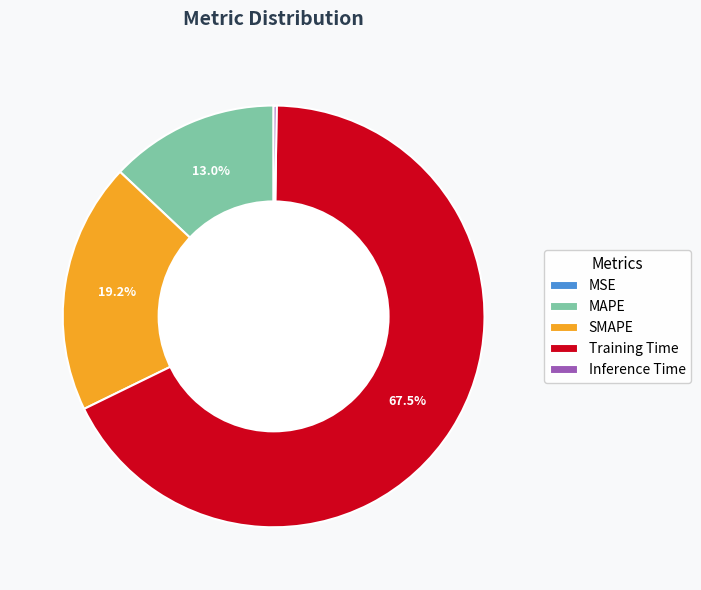

Does Training Time account for over 50% of the chart?

Yes